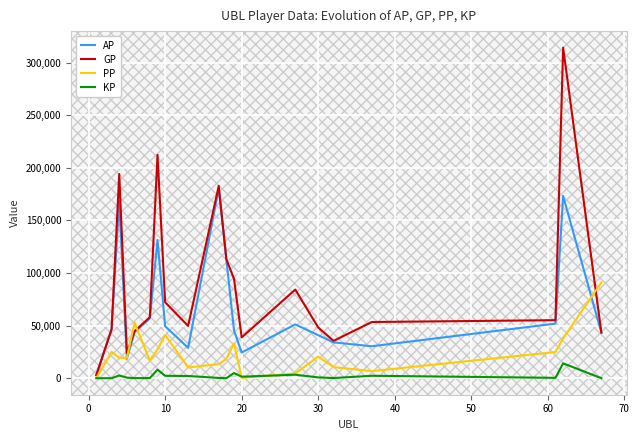

What is the highest value of the GP series?

314254.0